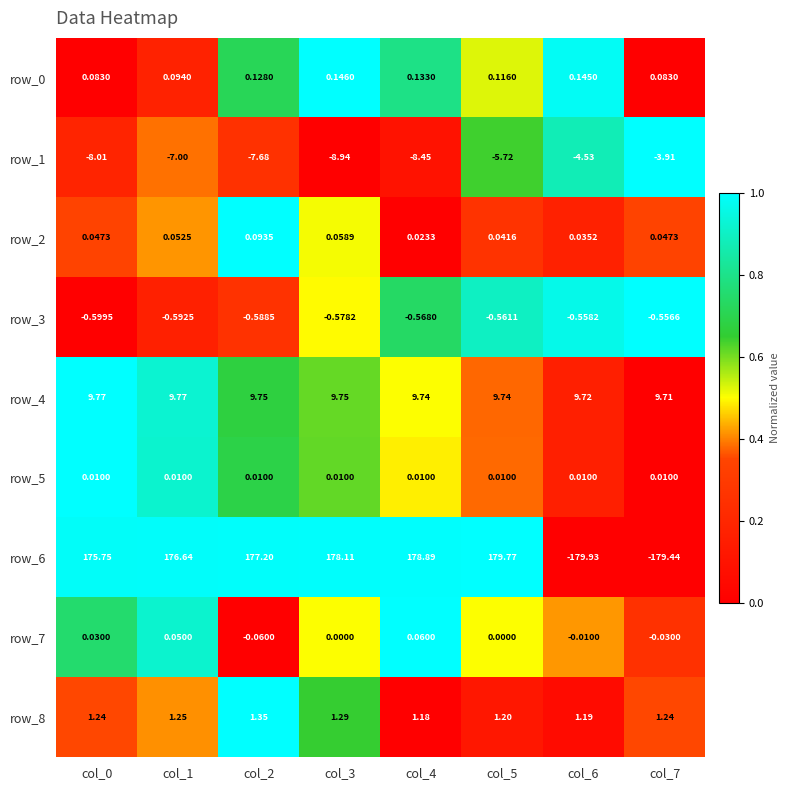

Is the value of row_7 at col_6 greater than the value of row_4 at col_2?

No